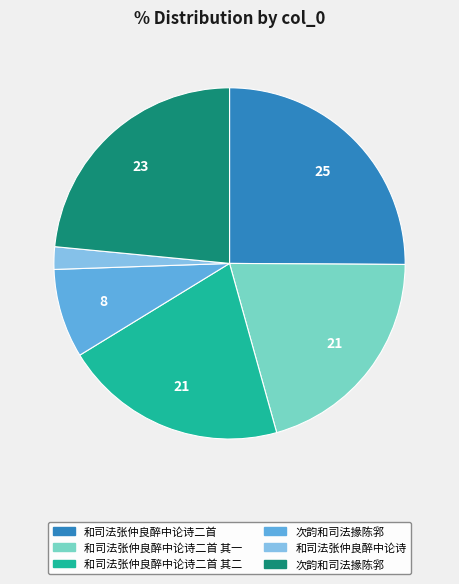

Is there a majority slice in this chart?

No